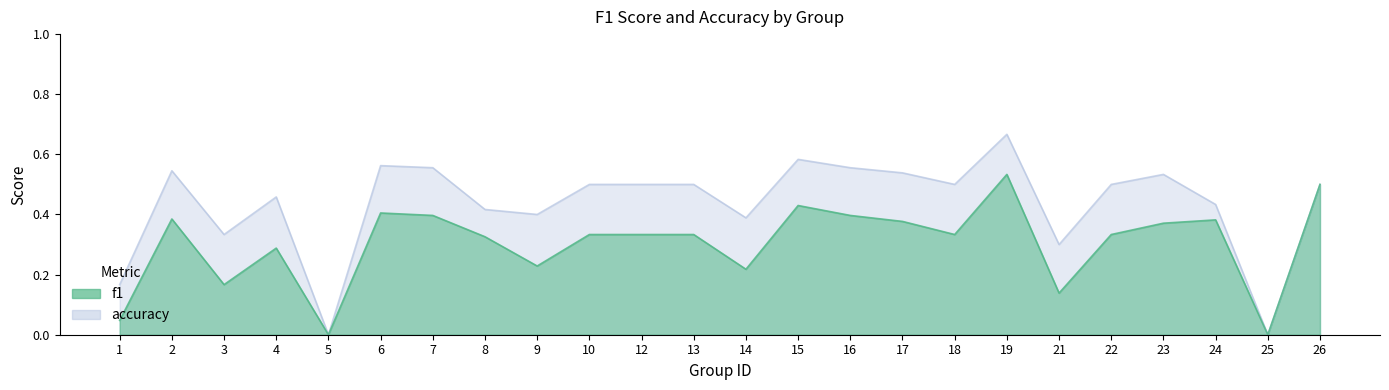

Which series has the largest range (max minus min)?

accuracy